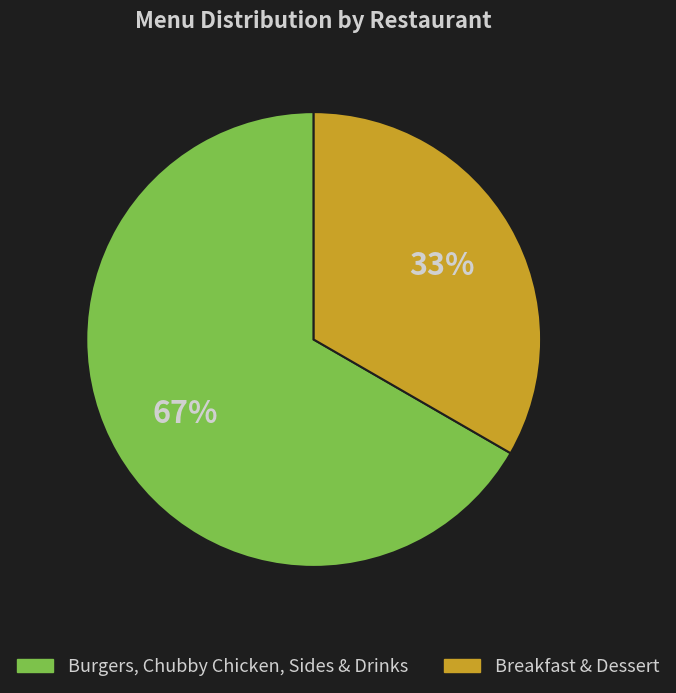

Do Breakfast & Dessert and Burgers, Chubby Chicken, Sides & Drinks together represent more than half of the pie?

Yes